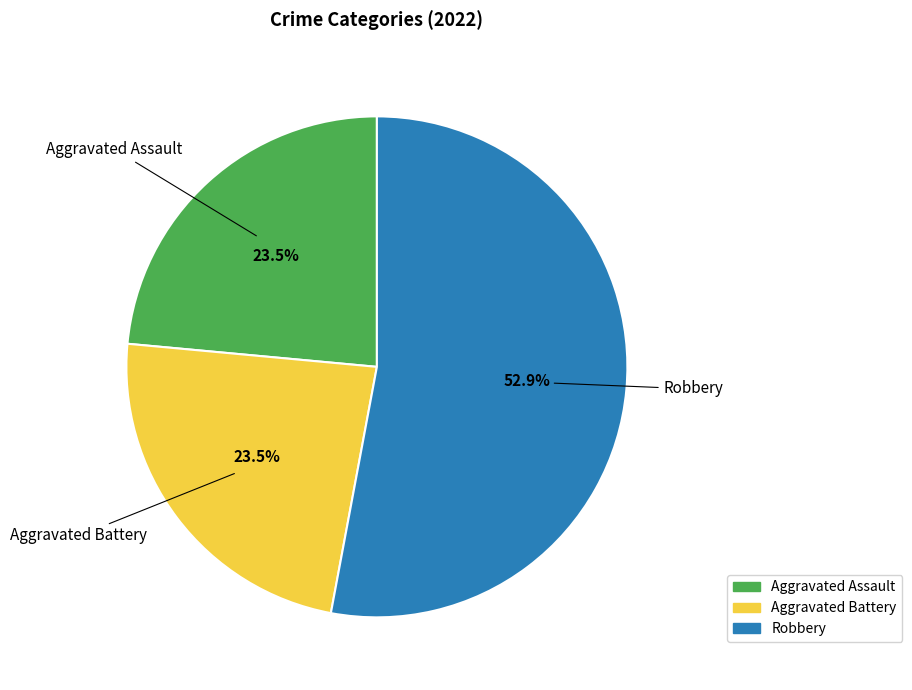

Does any single category account for the majority?

Yes